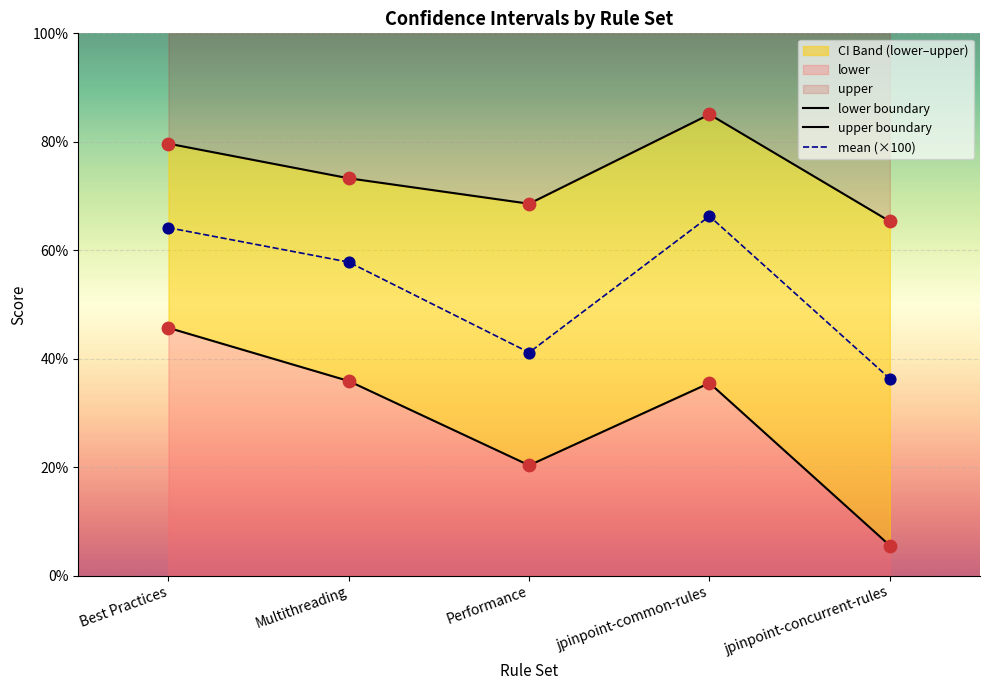

Which series reaches the maximum Y coordinate?

upper boundary